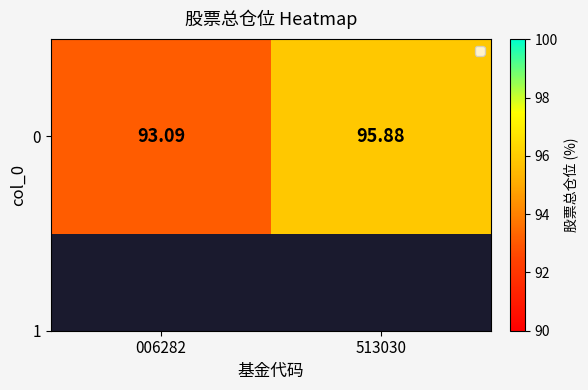

Rank the categories by value from highest to lowest.

513030, 006282